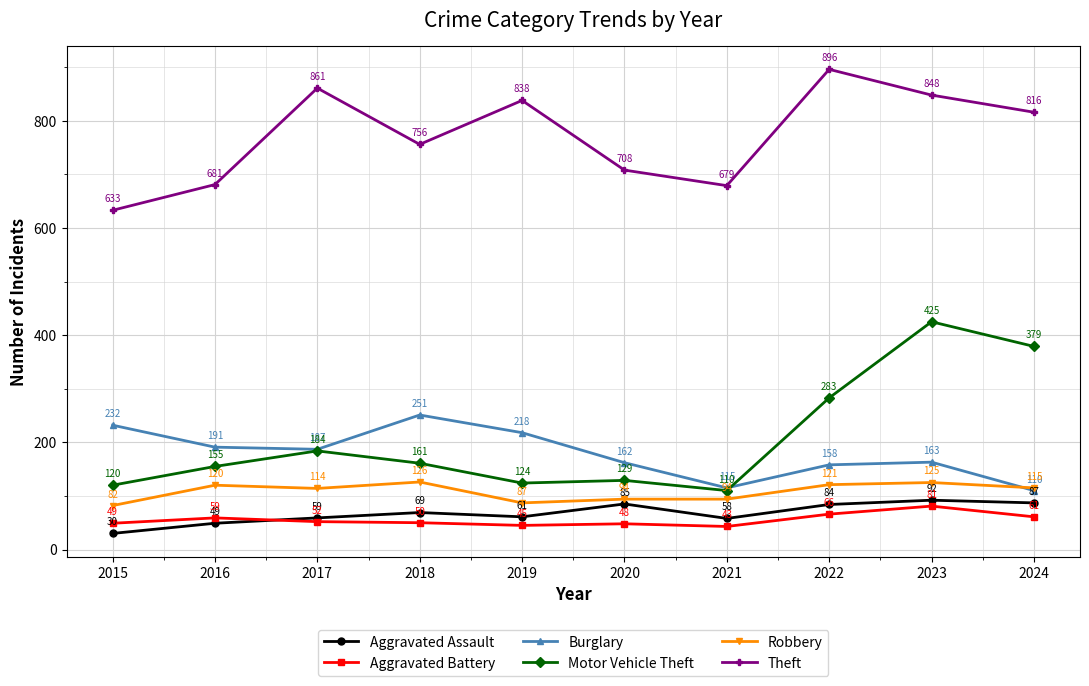

Between 2020 and 2022, which series saw the biggest shift?

Theft